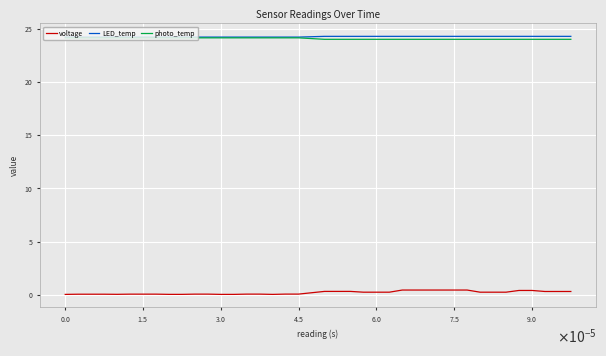

What are all the series names shown in the legend?

voltage, LED_temp, photo_temp